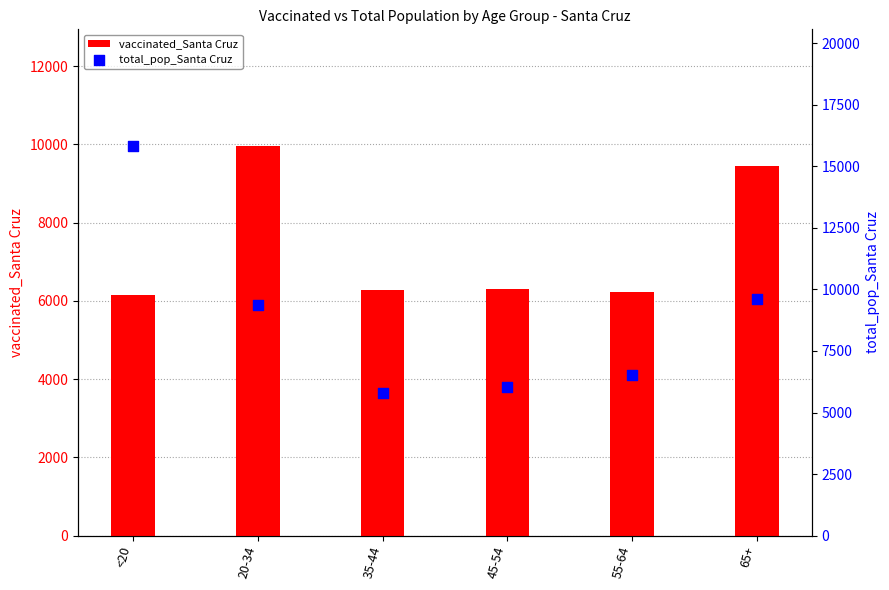

What are all the series names shown in the legend?

vaccinated_Santa Cruz, total_pop_Santa Cruz